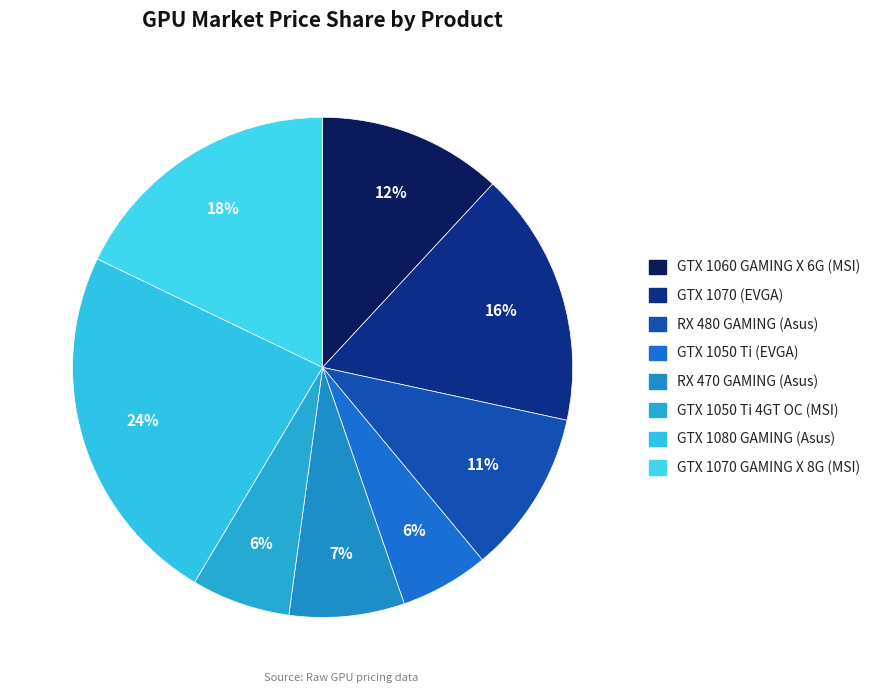

Is there any slice that represents more than half of the pie?

No